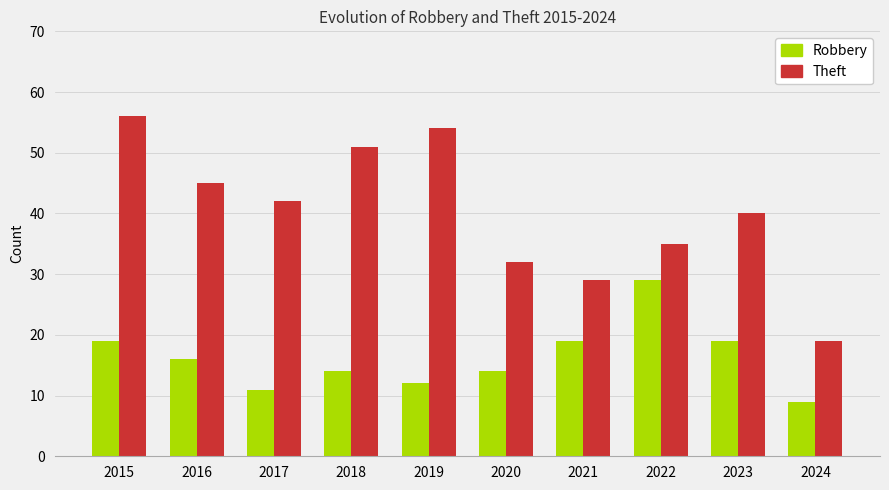

What is the highest value of the Robbery series?

29